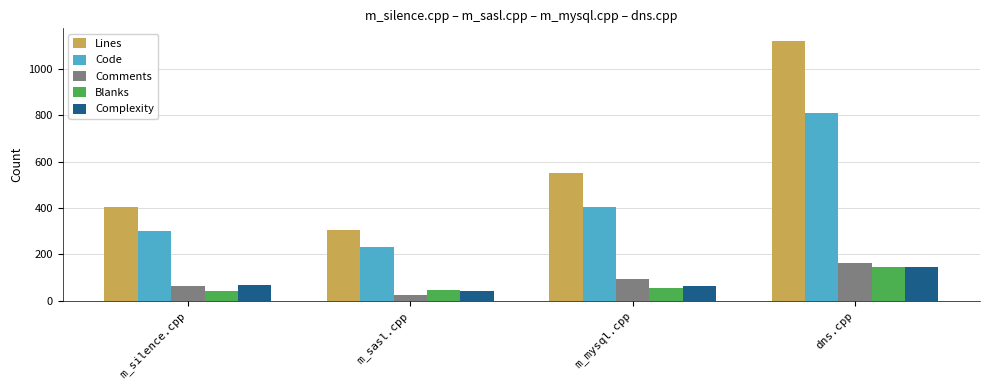

Is it true that Complexity equals 237 at dns.cpp?

False